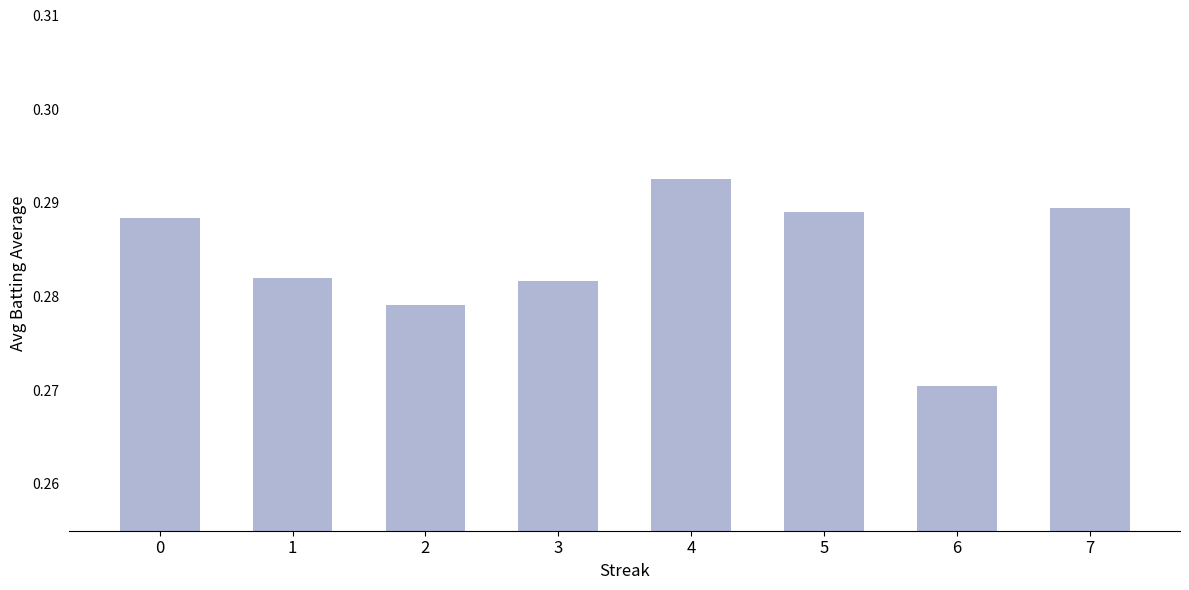

Count the number of data series in this chart.

1